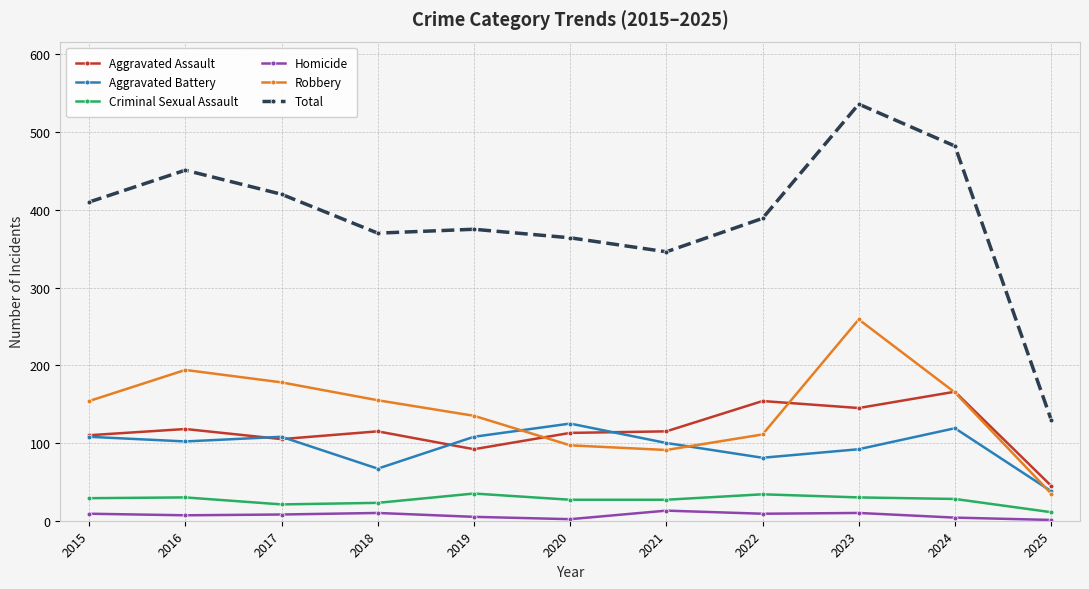

Is this an area chart (filled region under the line)?

No